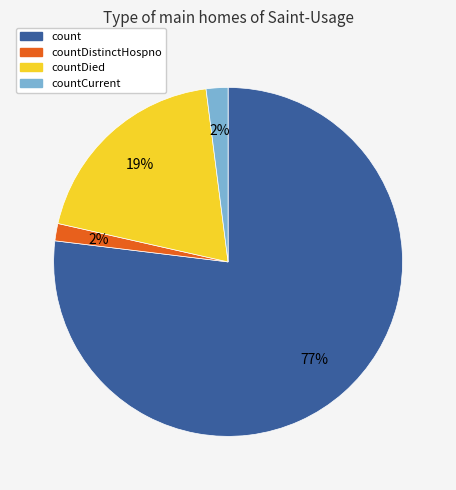

Which has a higher value, countDied or countCurrent?

countDied